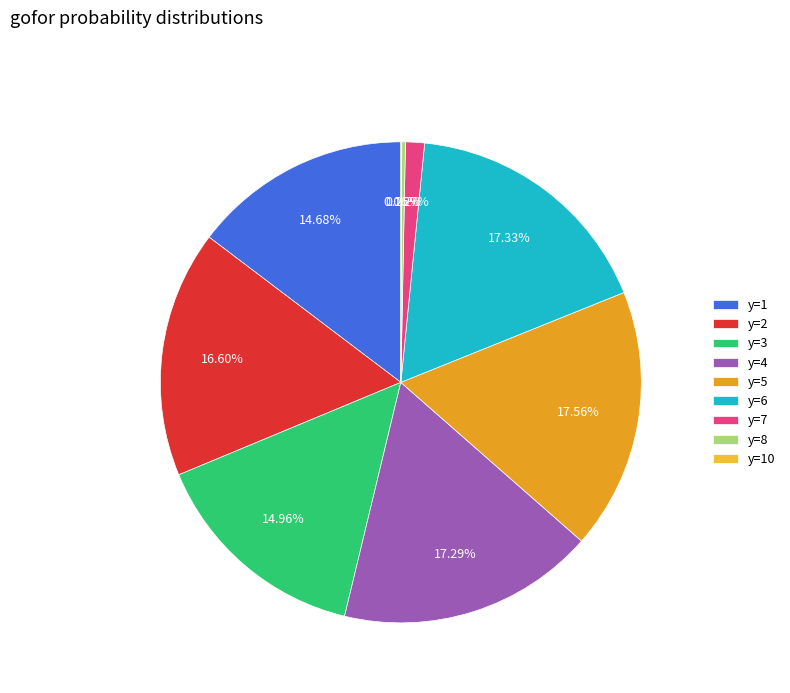

How much of the chart is everything except y=5?

82.4%